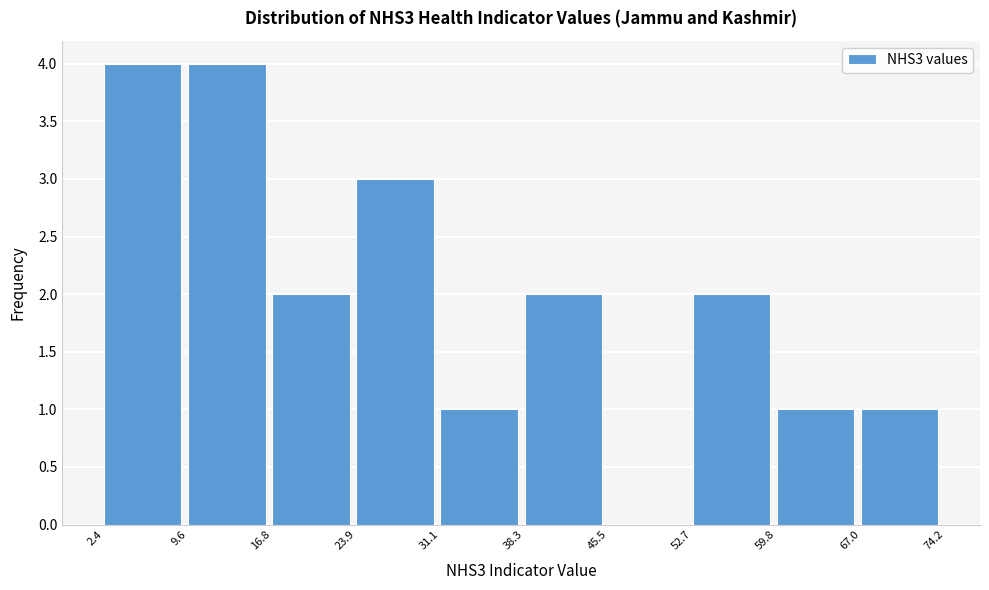

Reading left to right, list every bar in this chart as the range it spans on the x-axis followed by its height. The values are not printed on the chart, so give them approximately, as read against the axis.

2.4 to 9.6: 4
9.6 to 16.8: 4
16.8 to 23.9: 2
23.9 to 31.1: 3
31.1 to 38.3: 1
38.3 to 45.5: 2
45.5 to 52.7: 0
52.7 to 59.8: 2
59.8 to 67.0: 1
67.0 to 74.2: 1